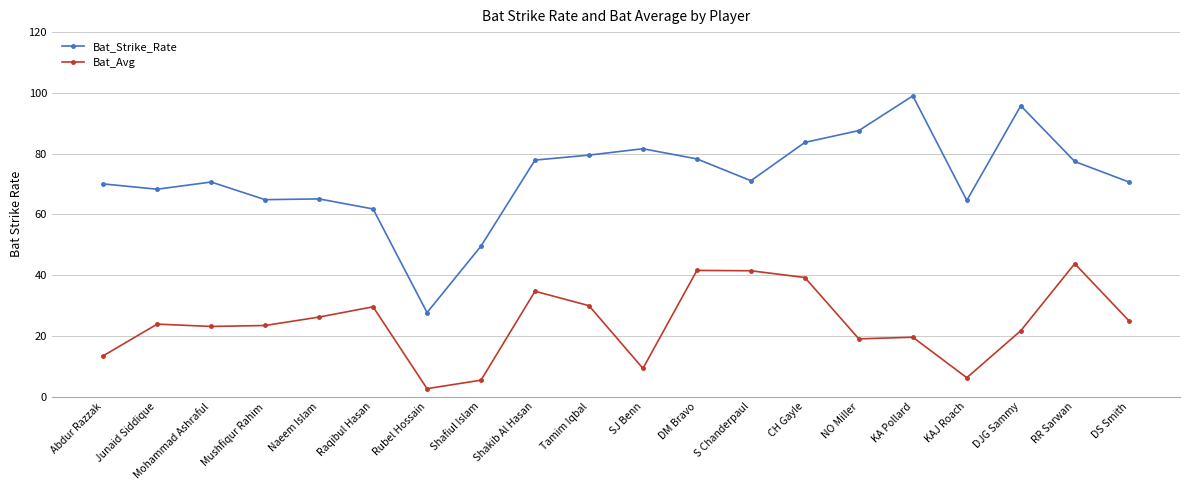

Is the value of Bat_Strike_Rate at DM Bravo greater than the value of Bat_Avg at Shakib Al Hasan?

Yes